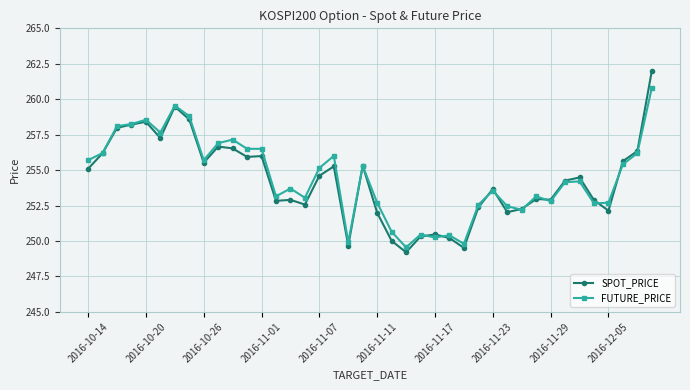

What is the highest value of the SPOT_PRICE series?

262.0